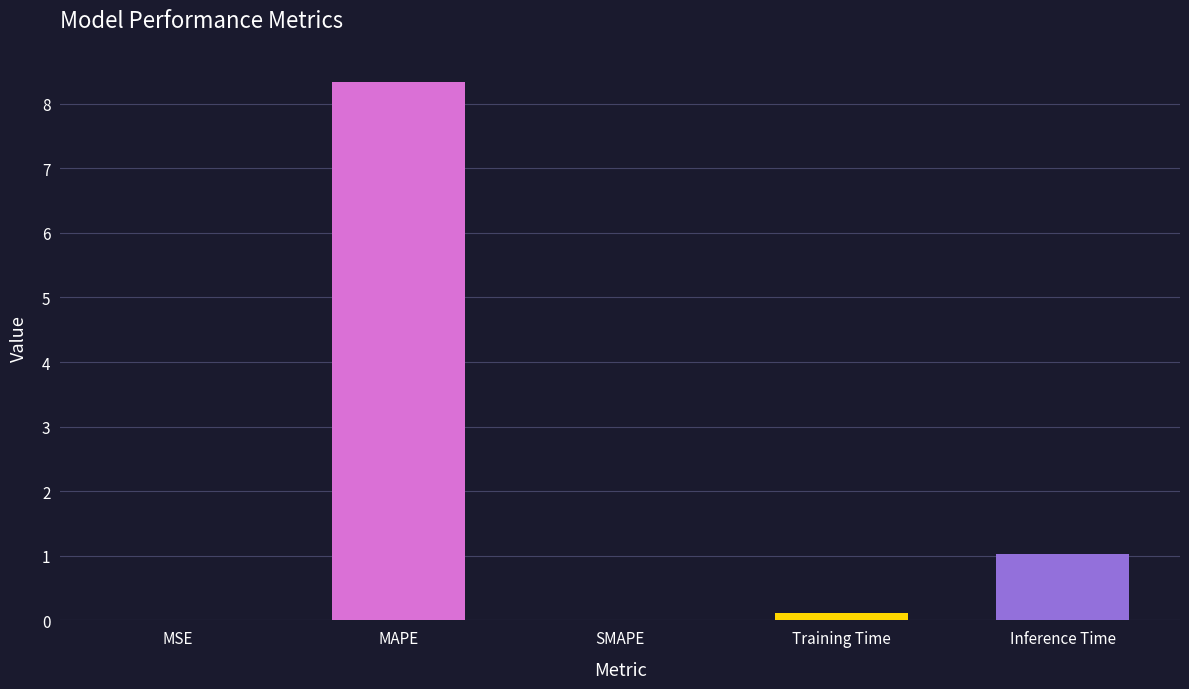

Is it true that the value at MAPE is 8.3?

True